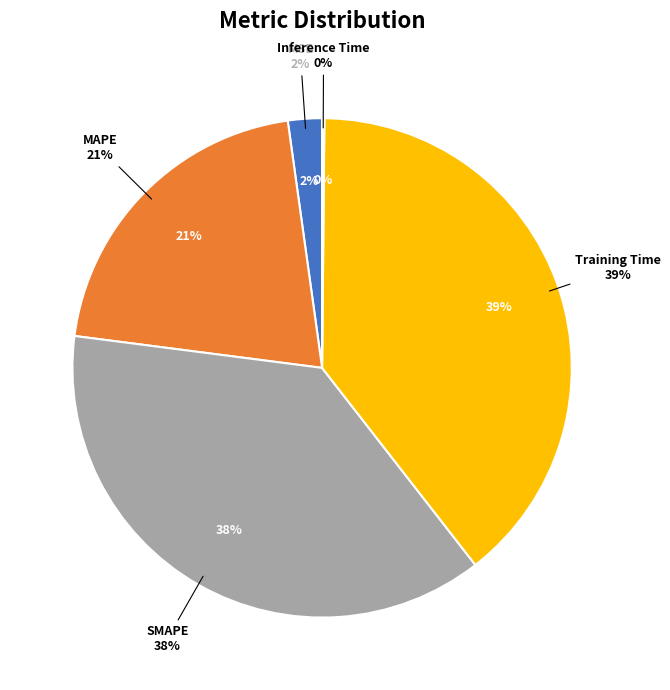

What is the largest slice in the pie chart?

Training Time